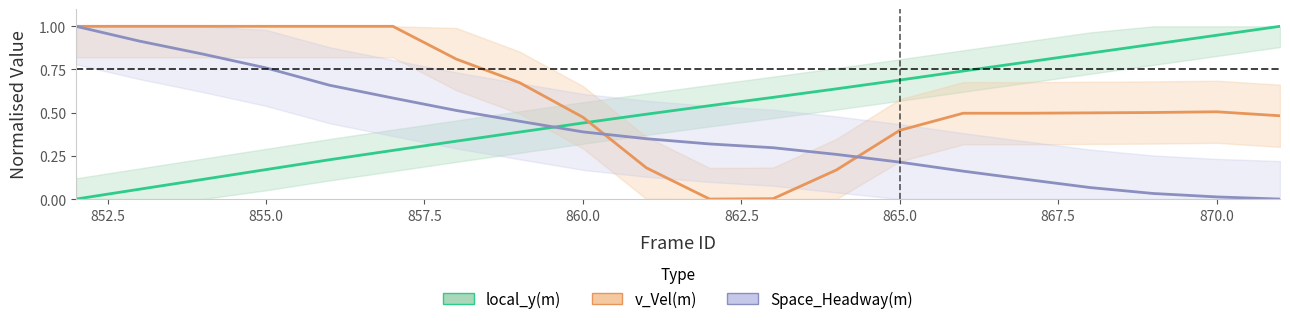

What is the difference between the highest and lowest values at 855.0?

0.8